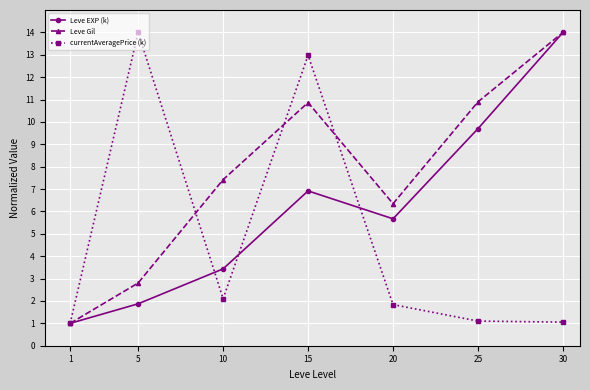

At 20, list the series in order from smallest to largest.

currentAveragePrice (k), Leve EXP (k), Leve Gil